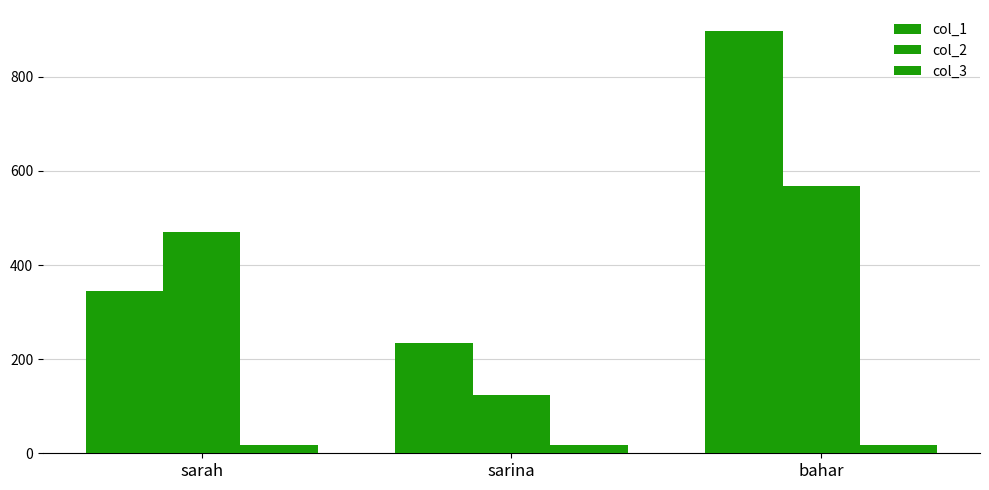

True or false: col_3 has a value of 17 at sarina.

True